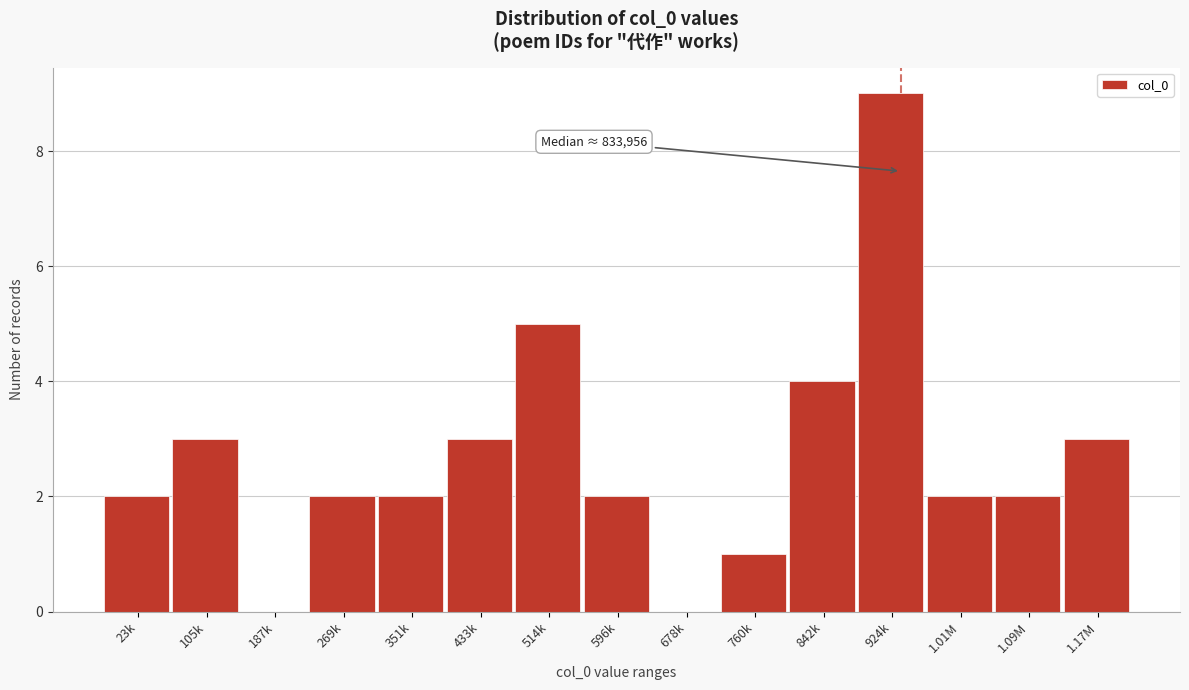

Reading left to right, extract all data points from this chart.

23k=2	105k=3	187k=0	269k=2	351k=2	433k=3	514k=5	596k=2	678k=0	760k=1	842k=4	924k=9	1.01M=2	1.09M=2	1.17M=3